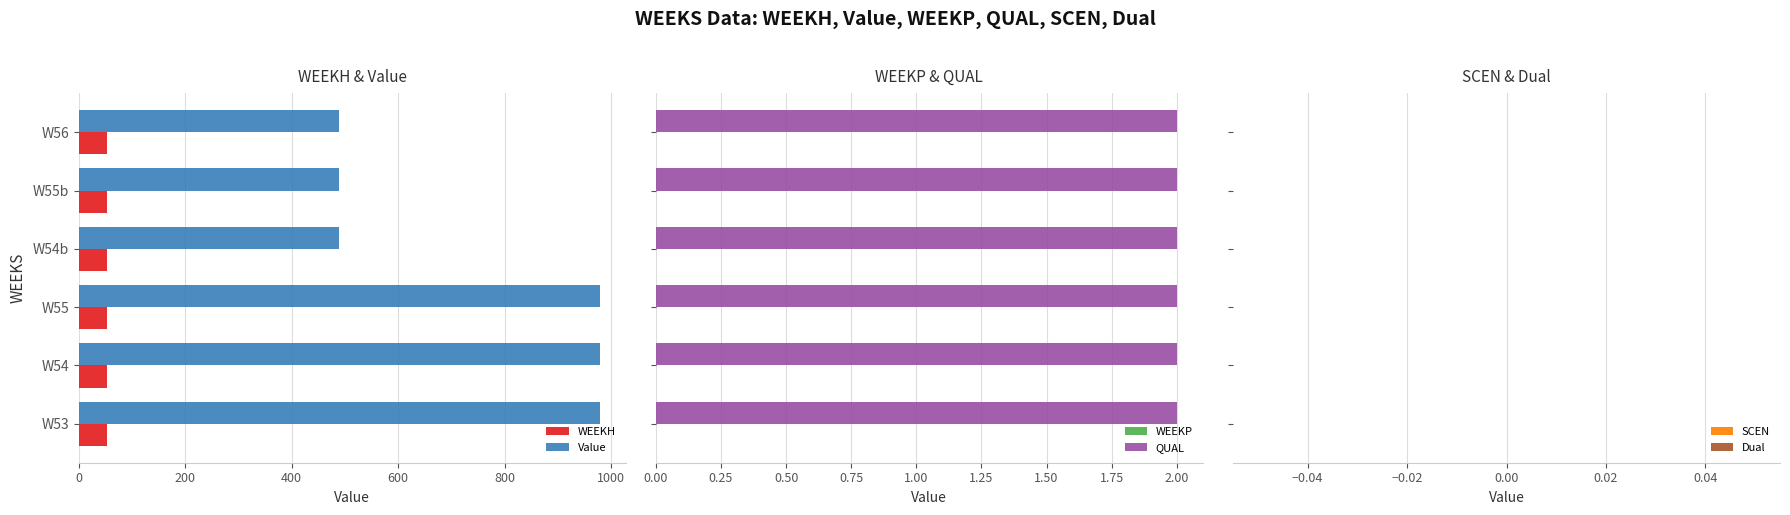

The value of SCEN at 200 is 0.6. True or false?

False